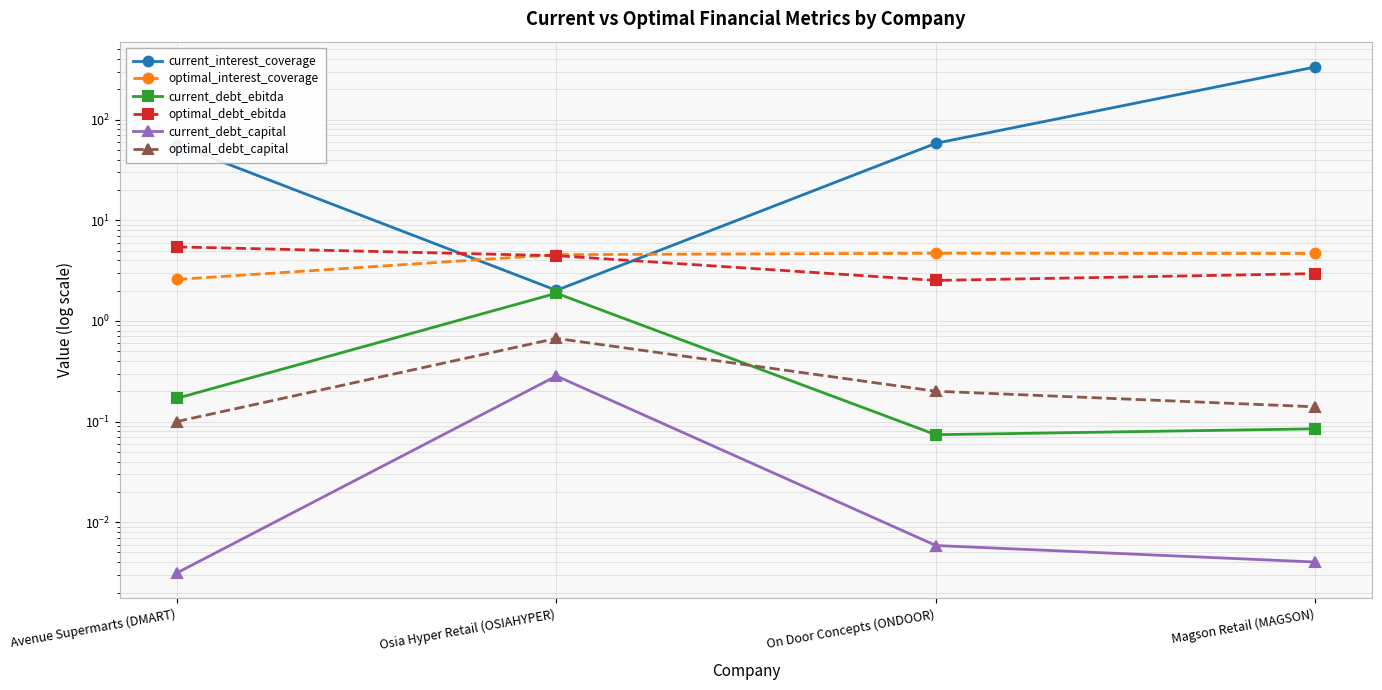

What is the difference between the highest and lowest values at Magson Retail (MAGSON)?

333.0